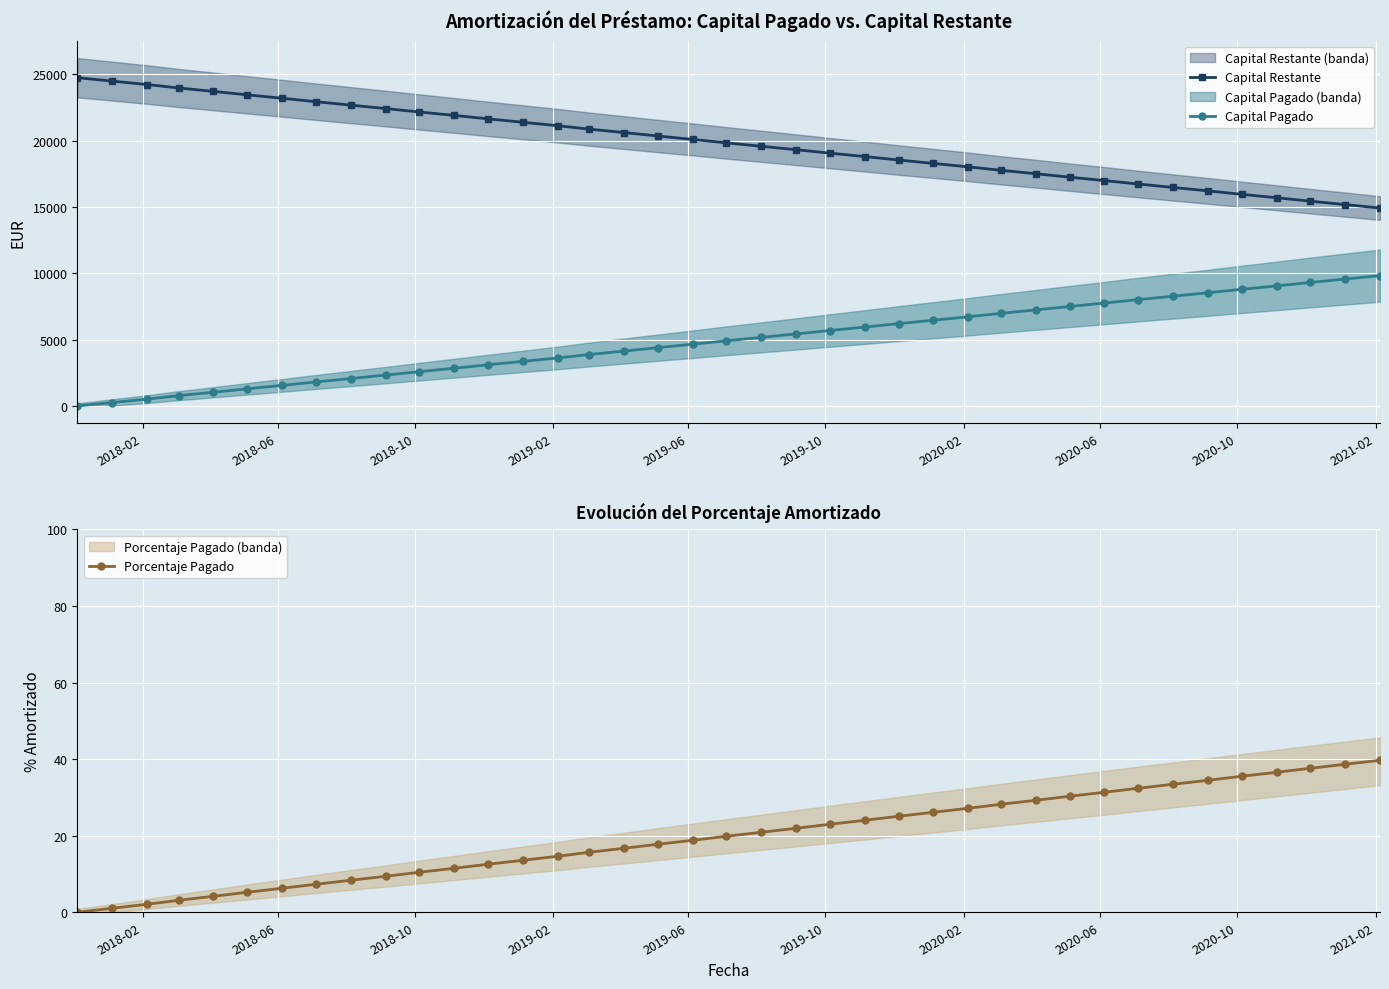

What is the difference between the second highest and second lowest values in the Porcentaje Pagado series?

37.6